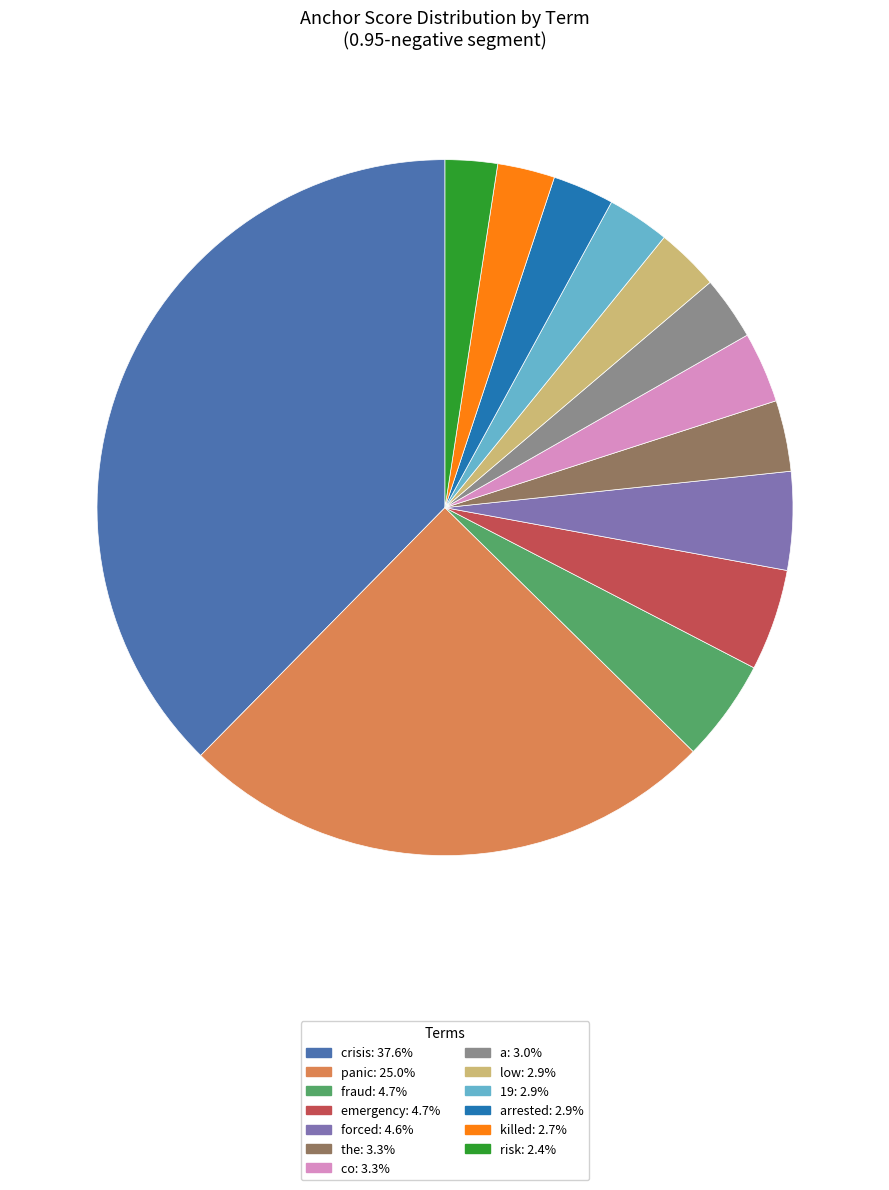

Is there a majority slice in this chart?

No